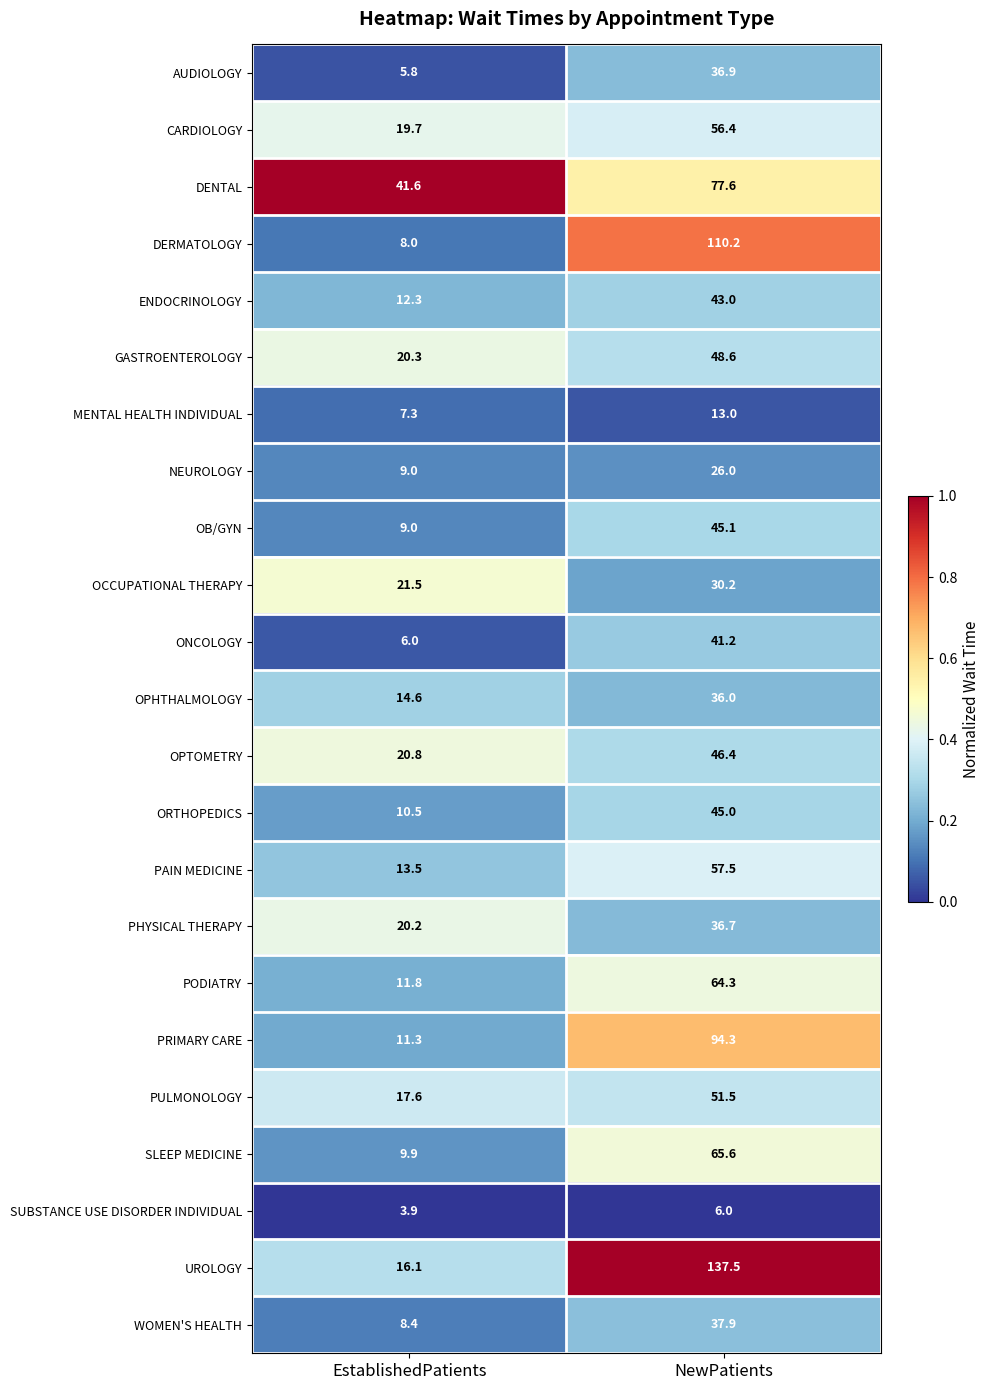

Is it true that OPHTHALMOLOGY equals 36.0 at NewPatients?

True